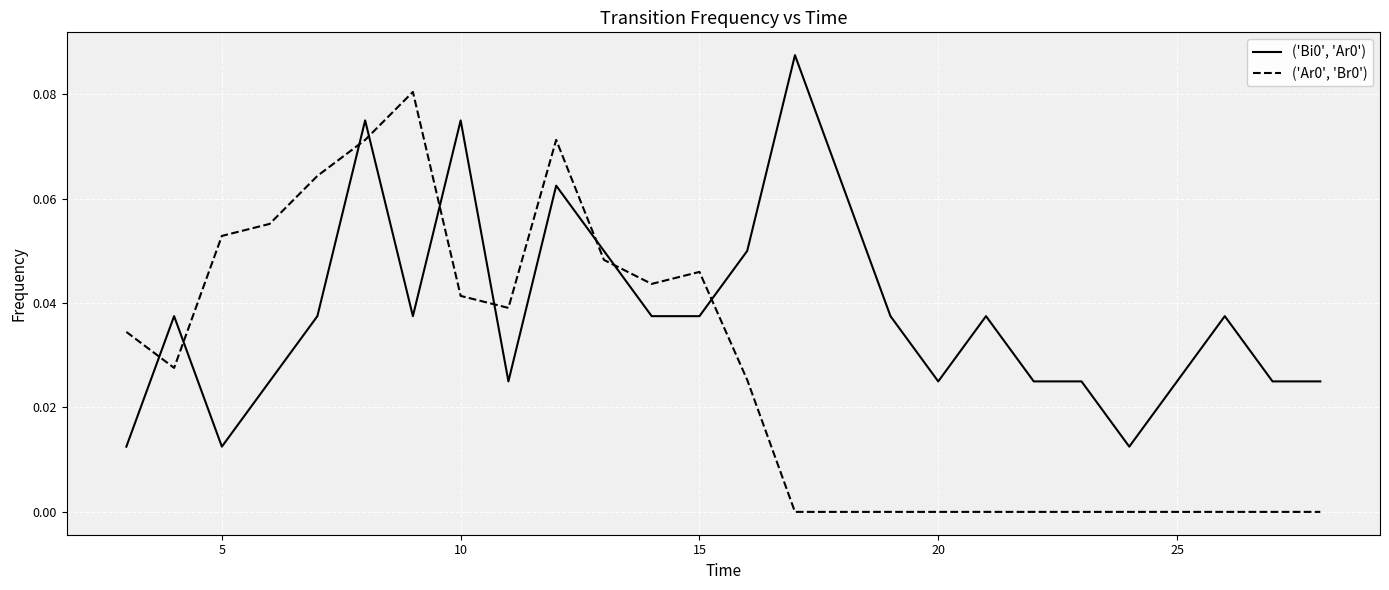

True or false: ('Ar0', 'Br0') and ('Bi0', 'Ar0') cross at least once.

True